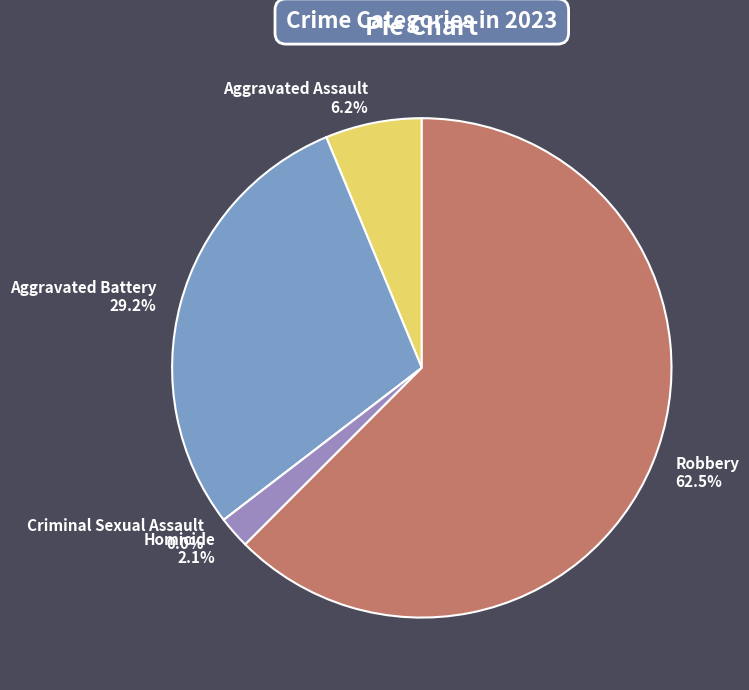

Is the sum of Robbery and Aggravated Battery greater than half?

Yes